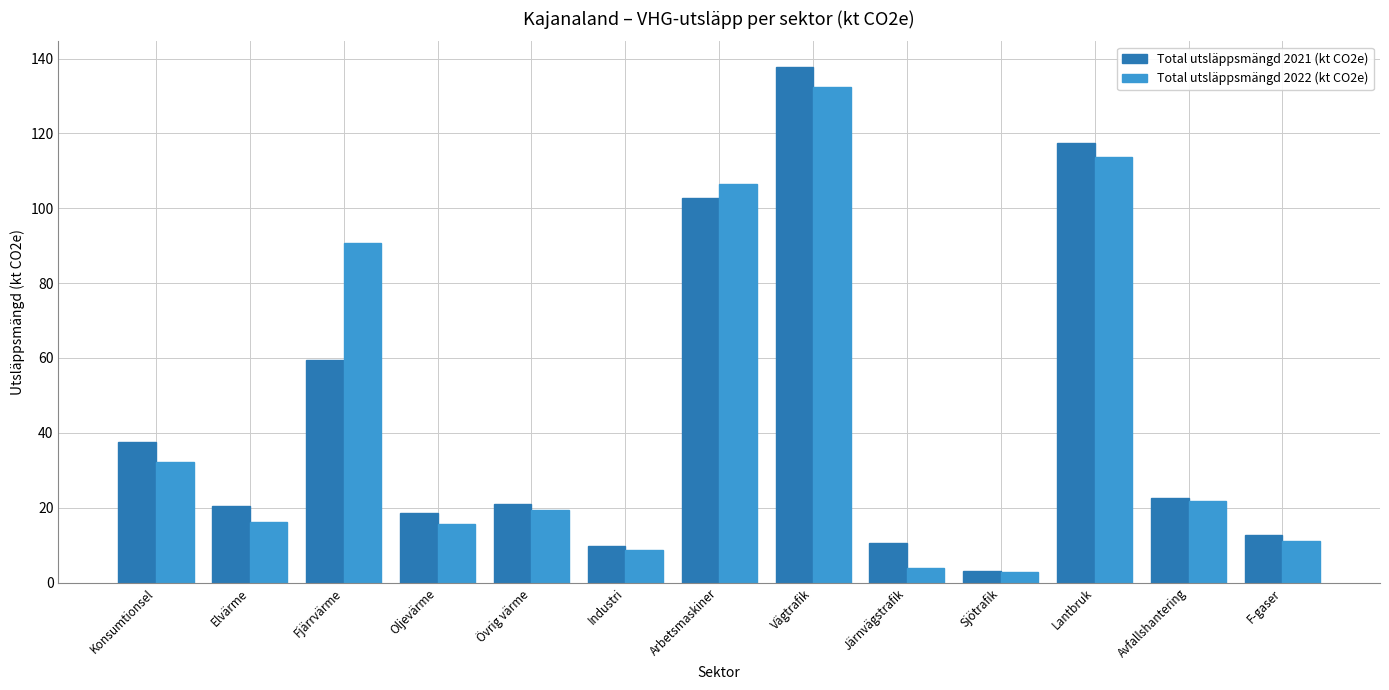

Is the value of Total utsläppsmängd 2022 (kt CO2e) at Fjärrvärme greater than the value of Total utsläppsmängd 2021 (kt CO2e) at Avfallshantering?

Yes